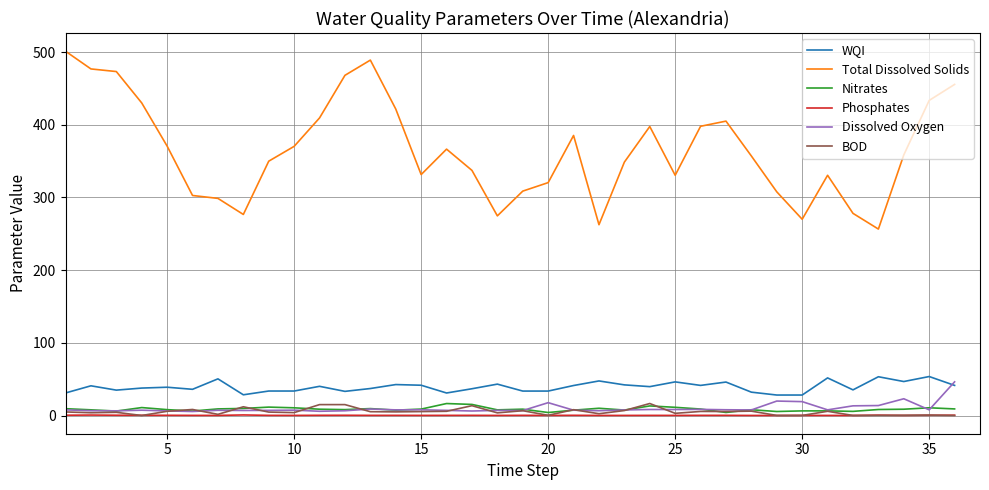

What is the difference between the maximum and minimum values in the Phosphates series?

0.7